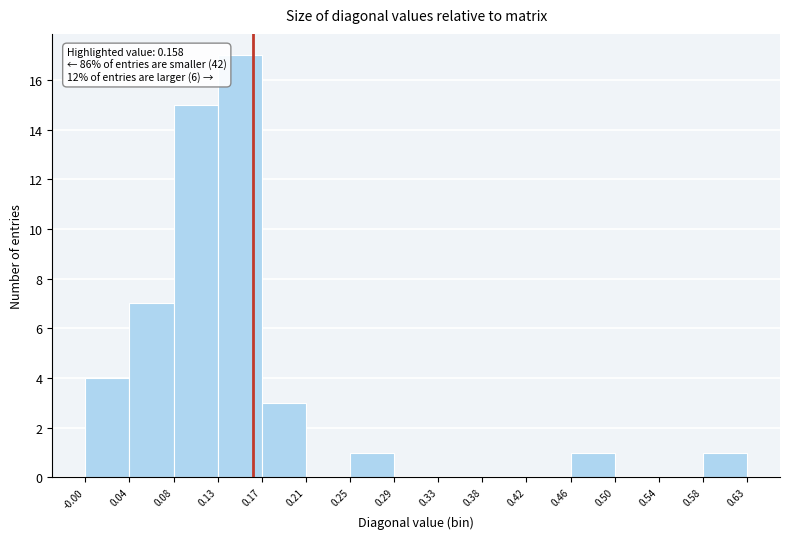

Which range on the x-axis has the tallest bar?

0.13 to 0.17